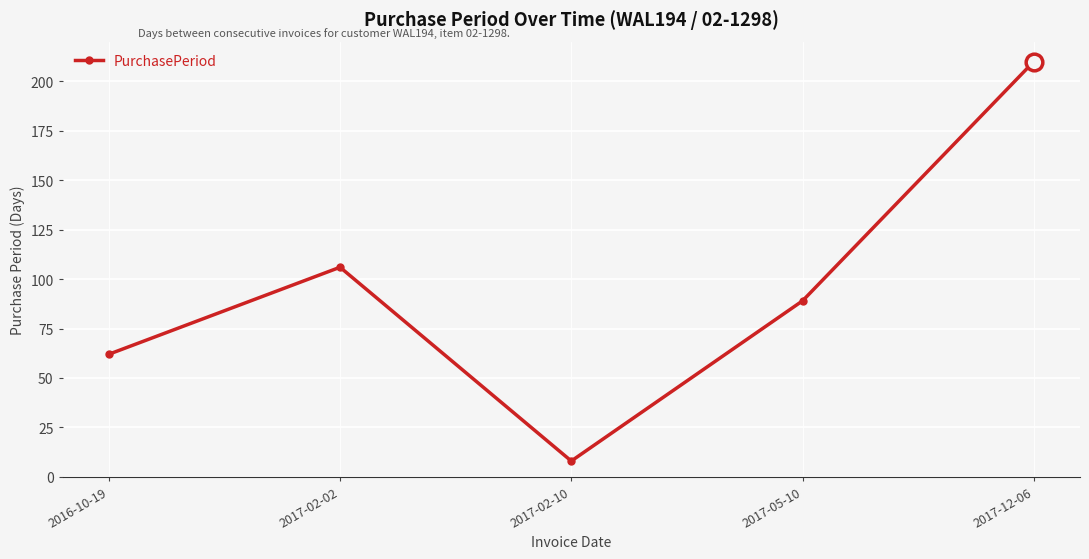

What is the difference between the maximum and second lowest values?

148